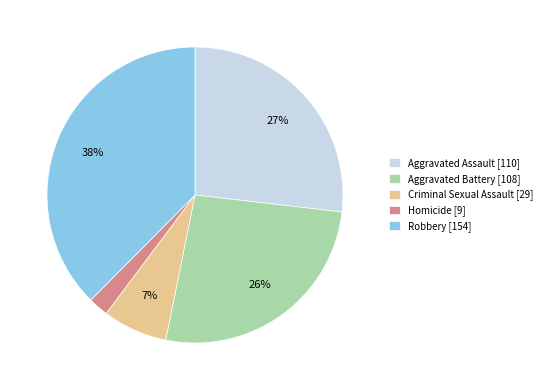

Approximately how many times larger is the value at Homicide compared to Aggravated Assault?

0.1